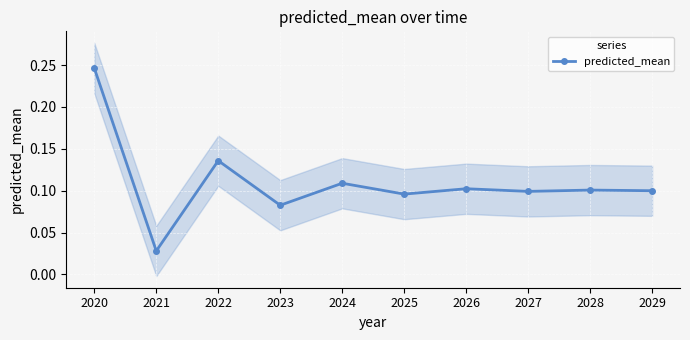

The value at 2023 is 0.0. True or false?

False